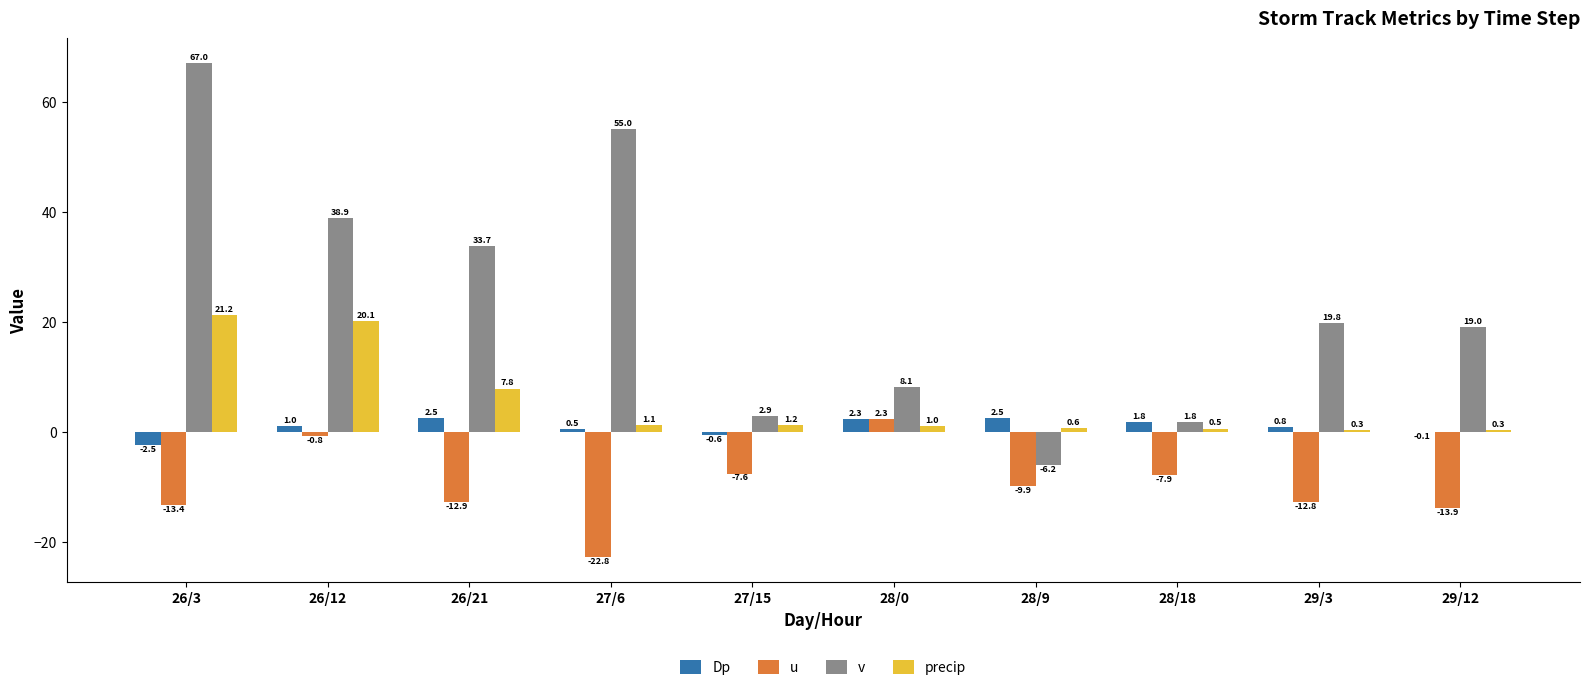

How many values in the Dp series exceed 1?

5